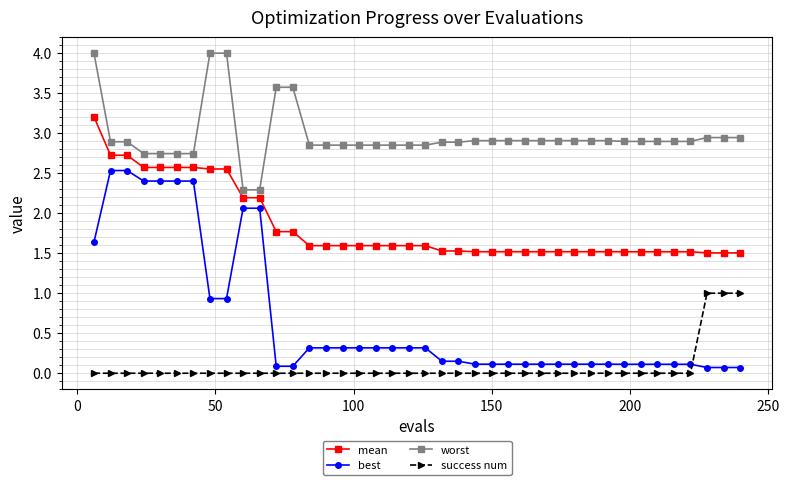

What is the maximum value for success num?

1.0